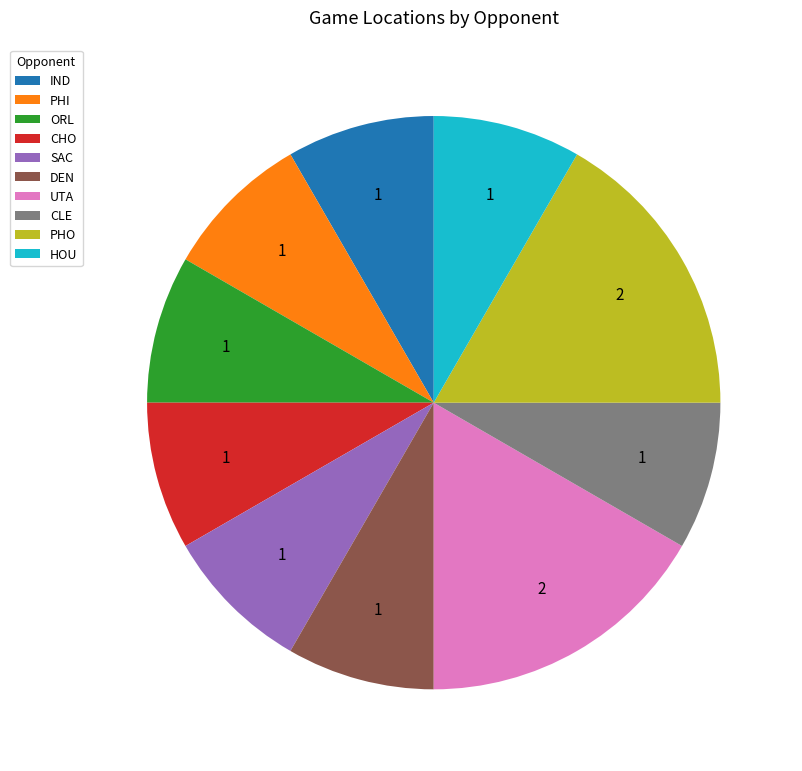

True or false: CLE accounts for 8% of the total.

True